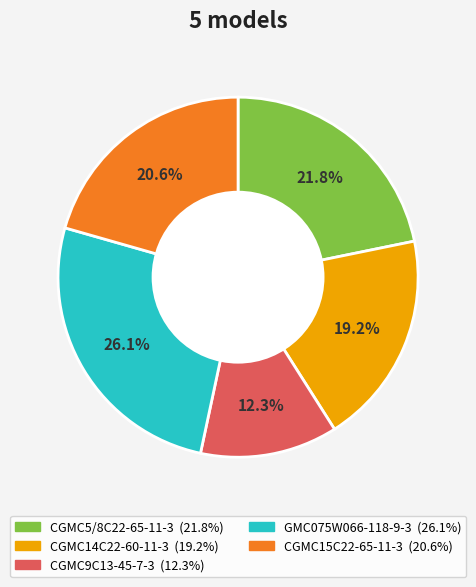

What is the largest slice in the pie chart?

GMC075W066-118-9-3